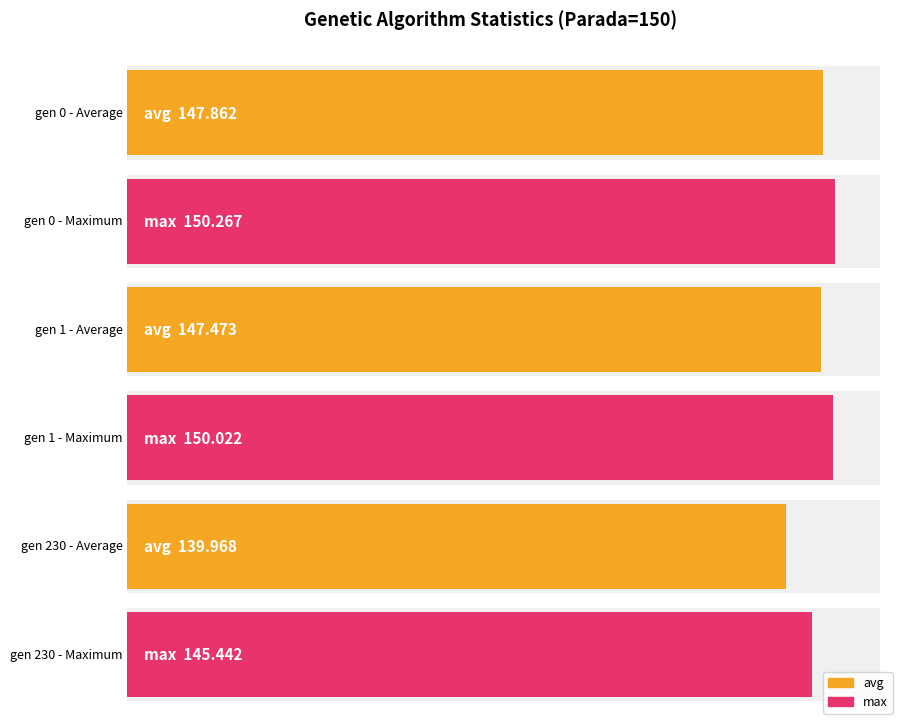

Where does the max series first go above 150?

gen 0